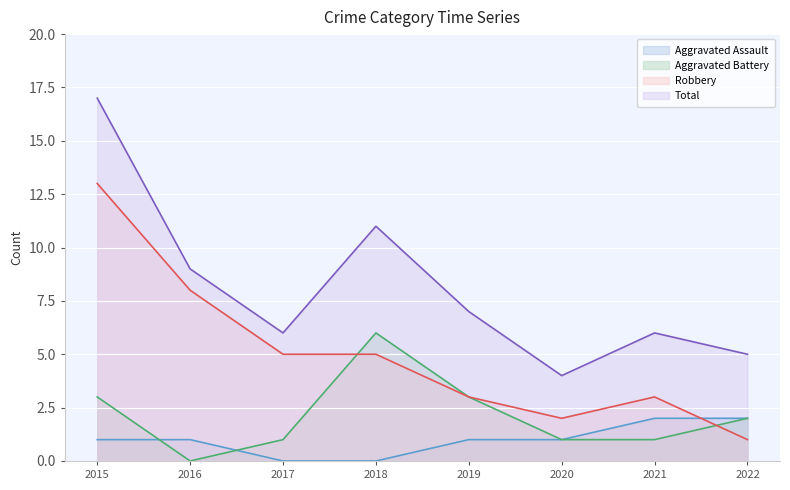

What is the difference between the highest and lowest values at 2022?

4